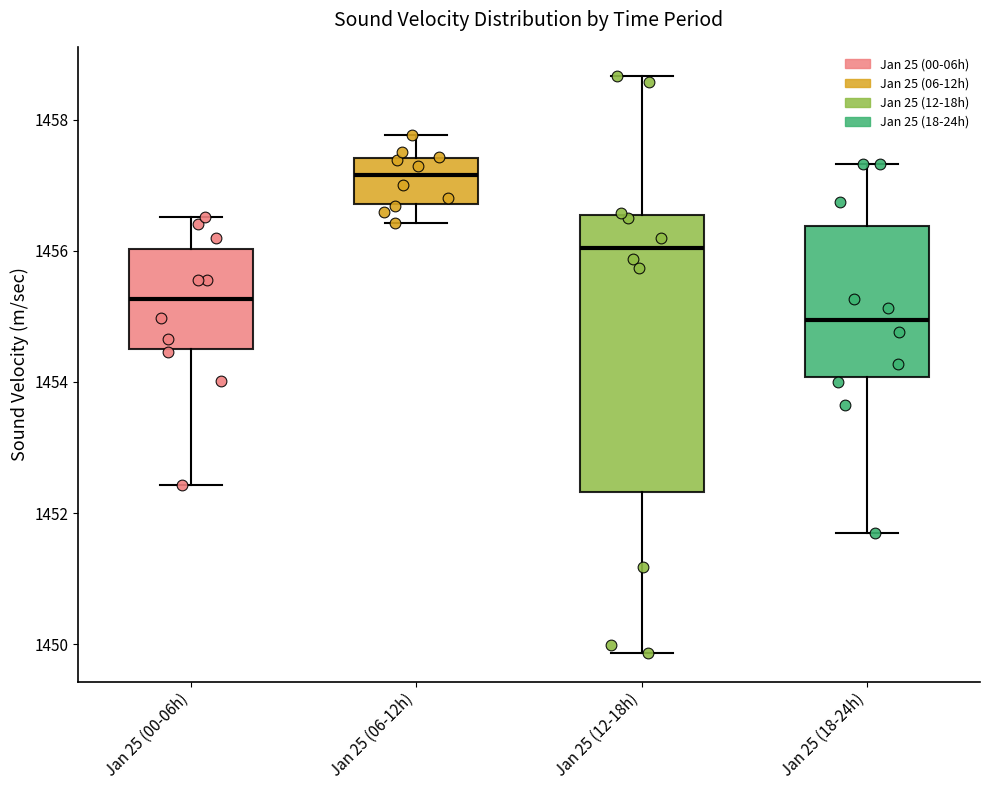

Comparing the boxes themselves (not the whiskers), which one is the tallest?

Jan 25 (12-18h)